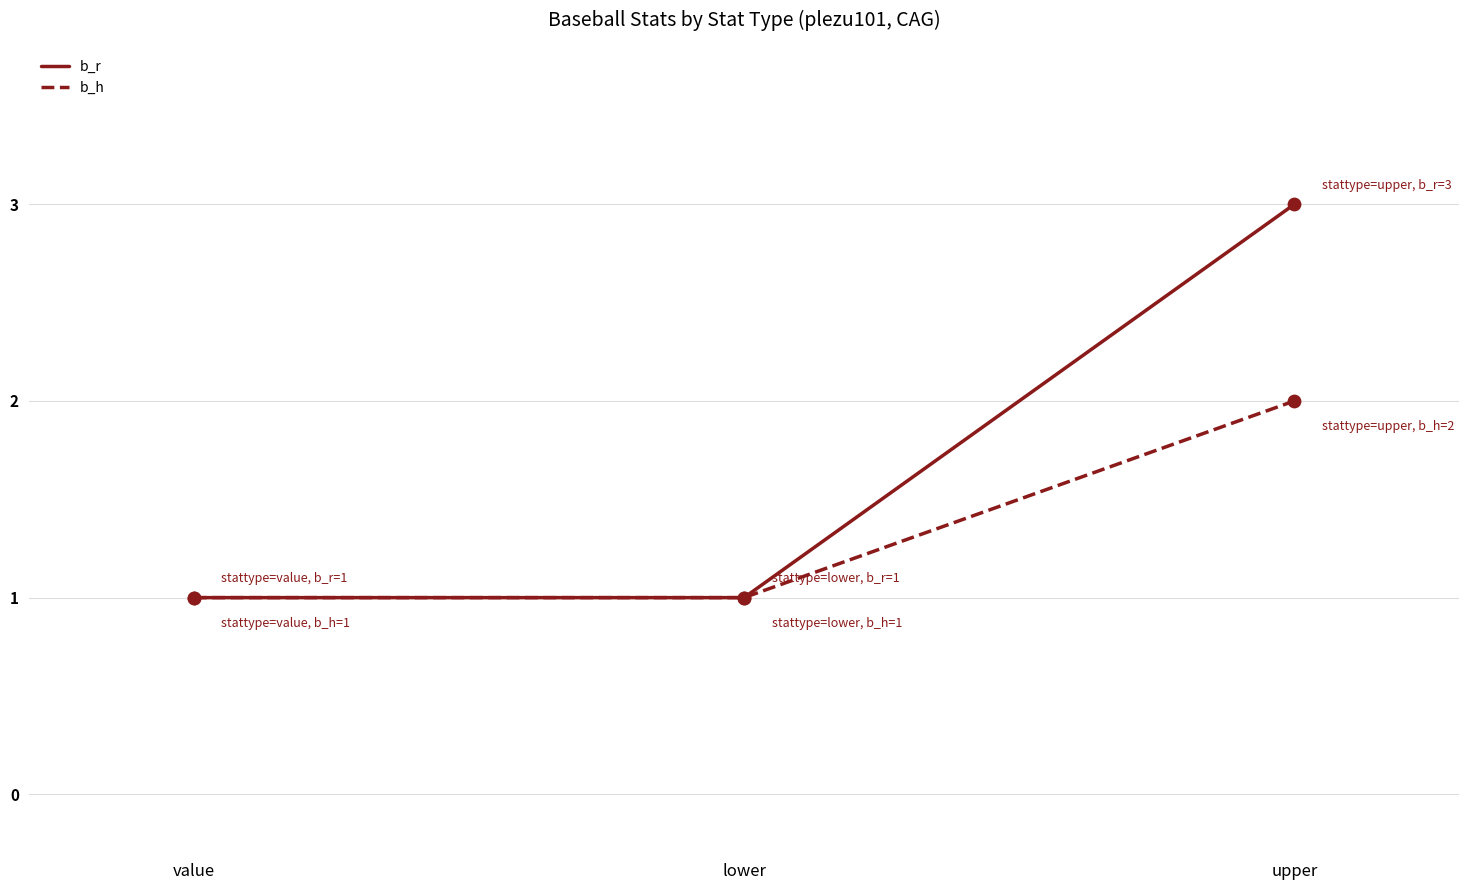

Which series has the widest spread of values?

b_r